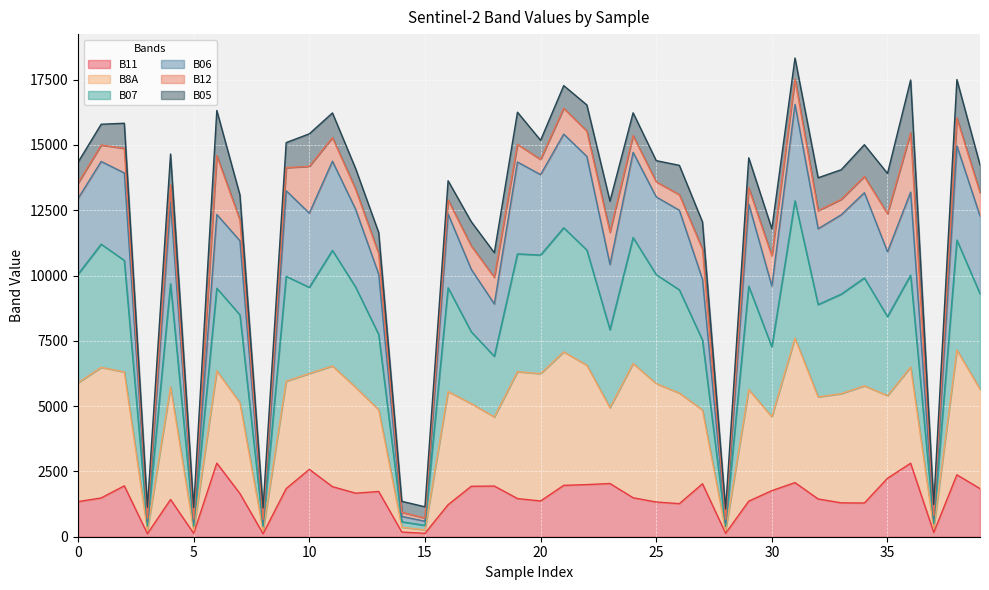

At which label does B11 reach its peak?

6